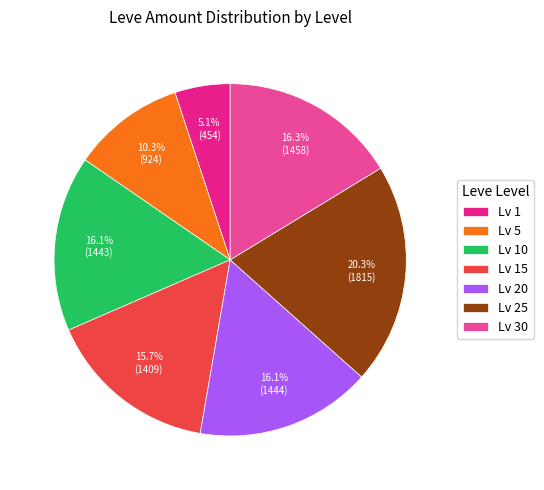

Is the sum of Lv 25 and Lv 15 greater than half?

No